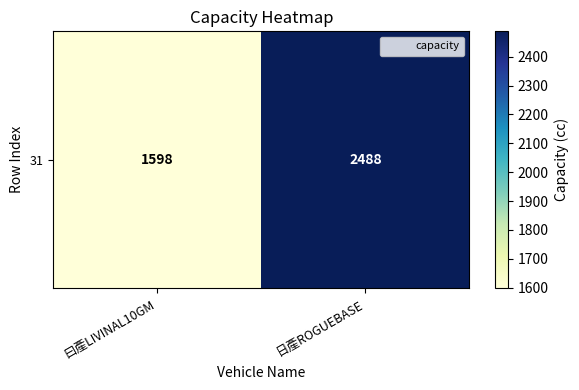

Reading left to right, what are all the values shown in this chart?

1598	2488